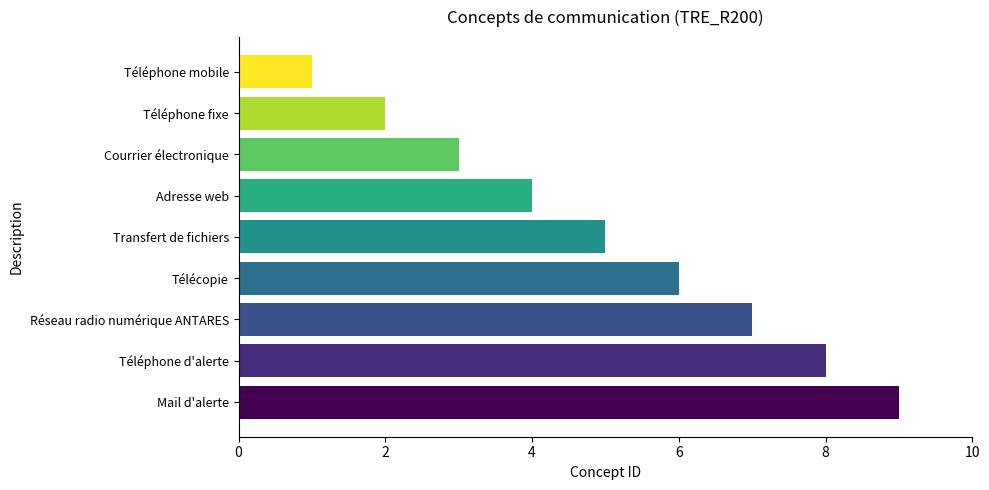

Reading bottom to top, transcribe all the data shown in this chart.

9	8	7	6	5	4	3	2	1